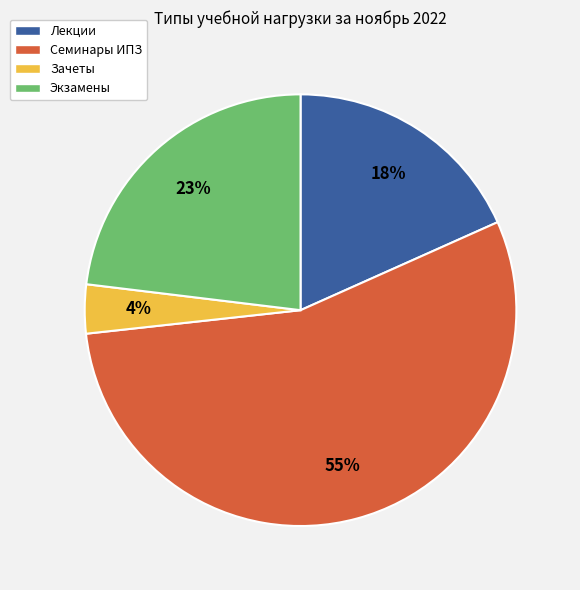

Does Экзамены account for over 50% of the chart?

No